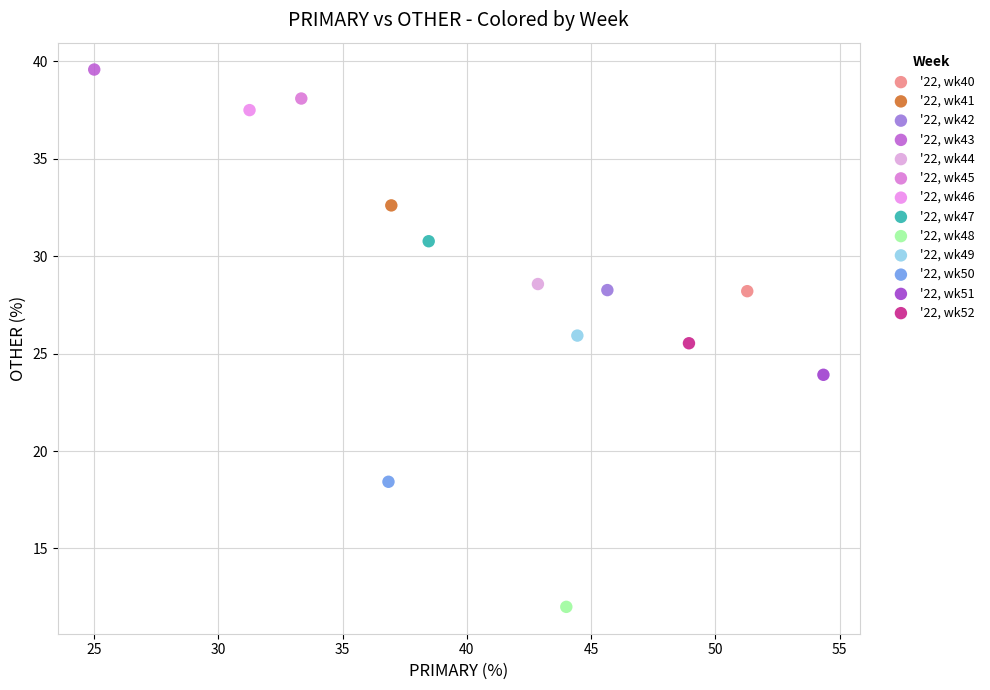

What are all the series names shown in the legend?

'22, wk40, '22, wk41, '22, wk42, '22, wk43, '22, wk44, '22, wk45, '22, wk46, '22, wk47, '22, wk48, '22, wk49, '22, wk50, '22, wk51, '22, wk52